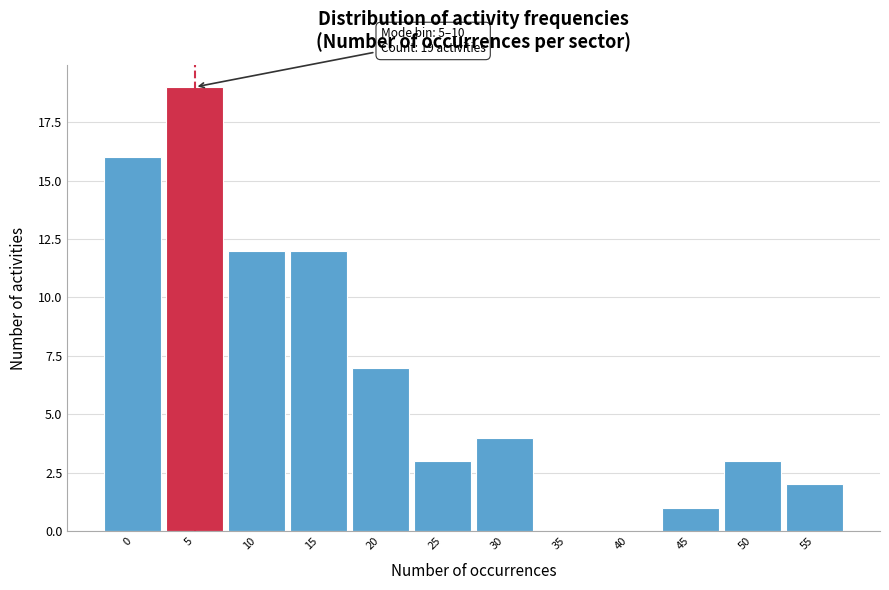

Reading left to right, extract all data points from this chart.

0=16	5=19	10=12	15=12	20=7	25=3	30=4	35=0	40=0	45=1	50=3	55=2